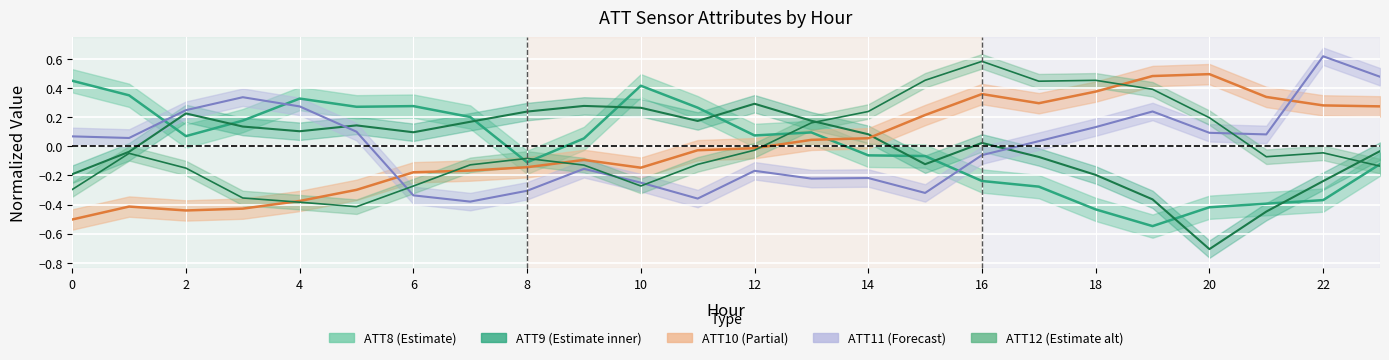

The ATT9 series shows -0.1 at 21. True or false?

False